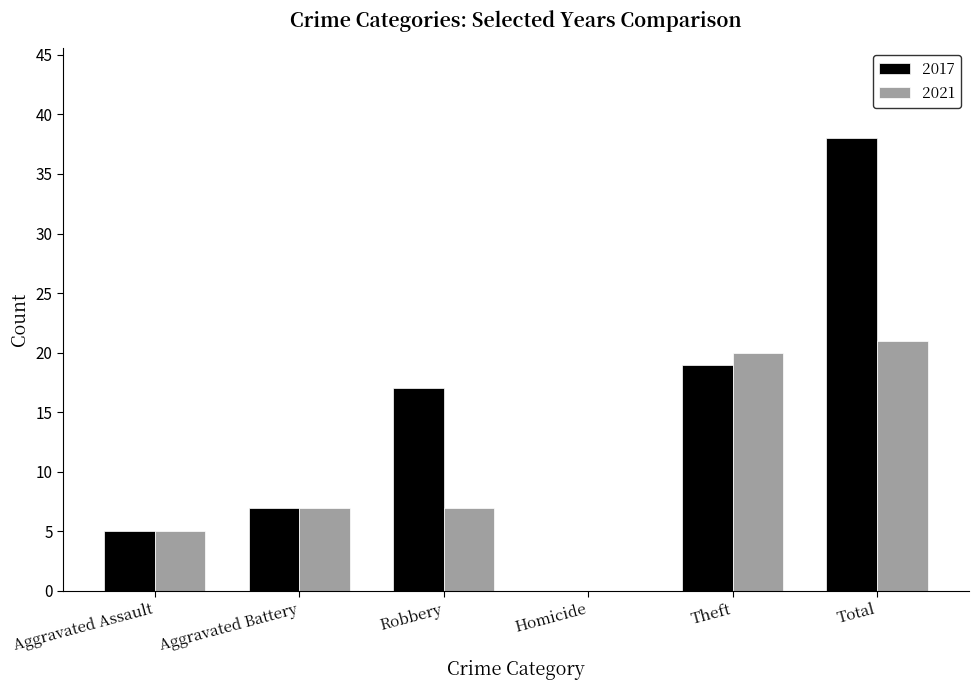

Reading left to right, transcribe all the data shown in this chart.

2017: Aggravated Assault=5	Aggravated Battery=7	Robbery=17	Homicide=0	Theft=19	Total=38
2021: Aggravated Assault=5	Aggravated Battery=7	Robbery=7	Homicide=0	Theft=20	Total=21